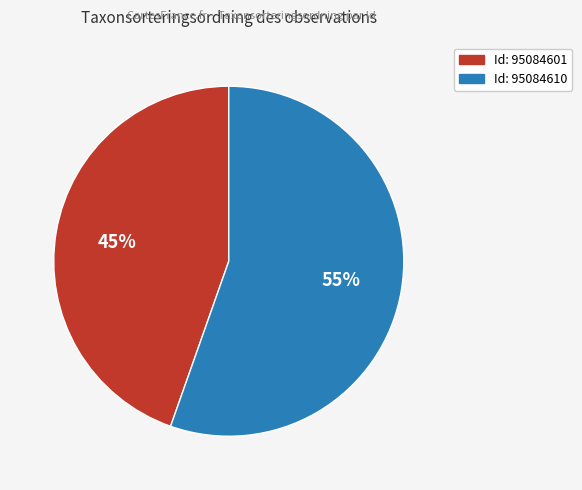

Is there a majority slice in this chart?

Yes